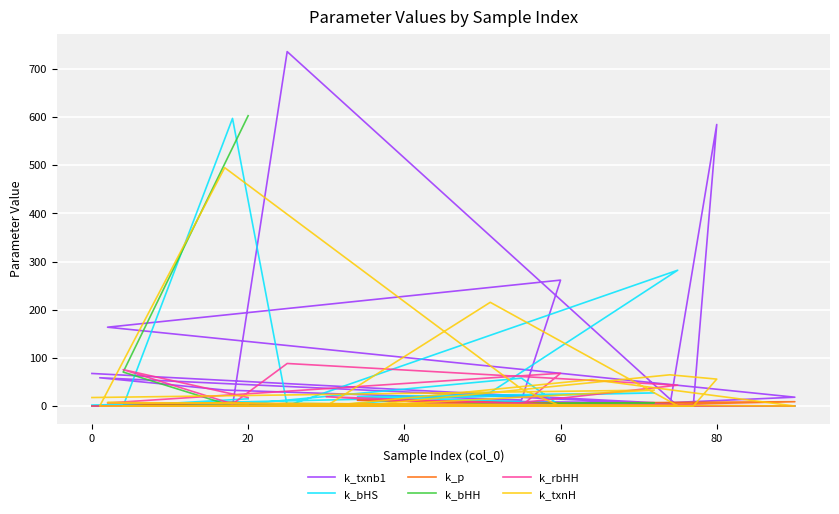

What is the average value of the k_rbHH series?

16.3